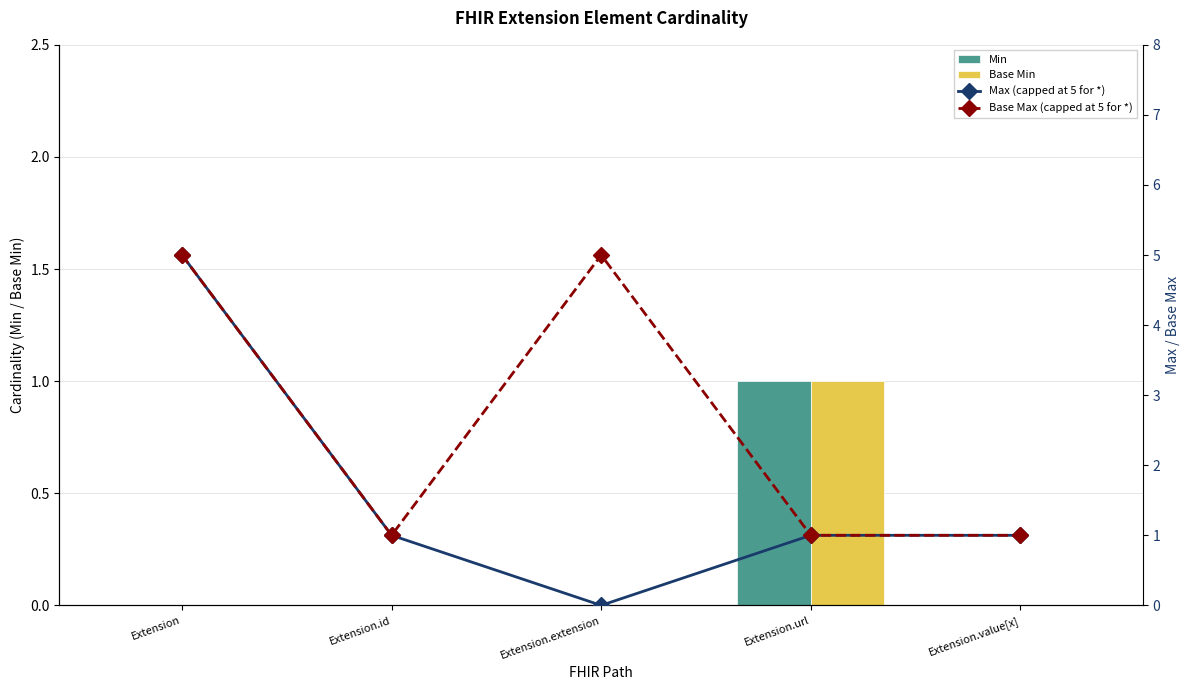

Where is Min nearest to the value 0?

Extension